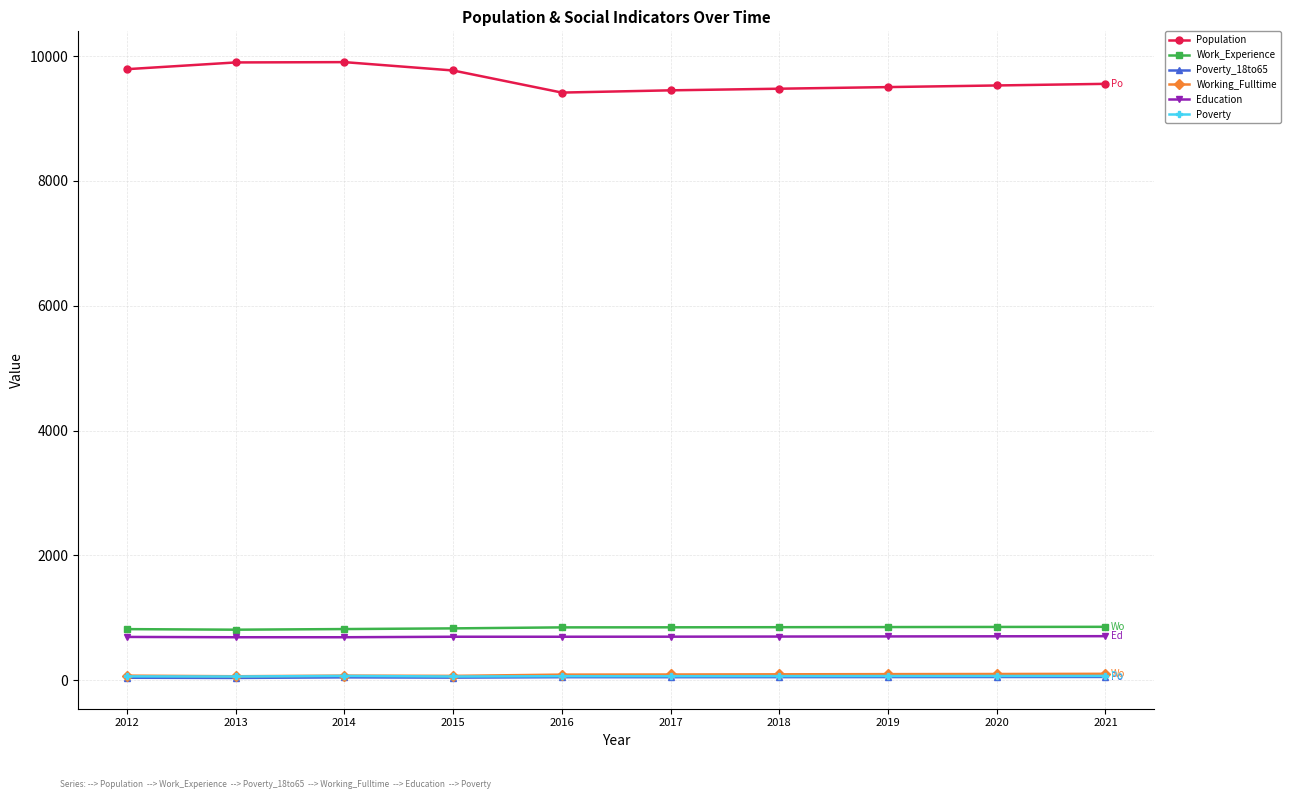

What is the value of the Work_Experience point at the 8th from the left?

851